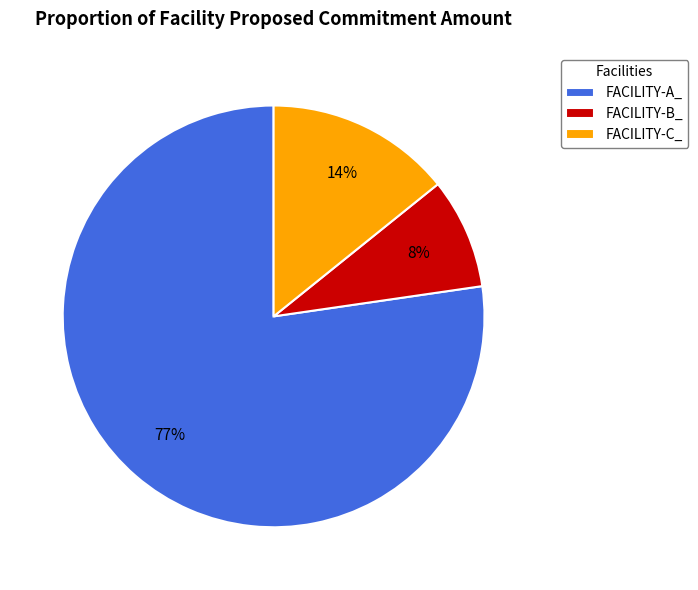

To the nearest percent, what percentage of the pie is FACILITY-C_?

14%